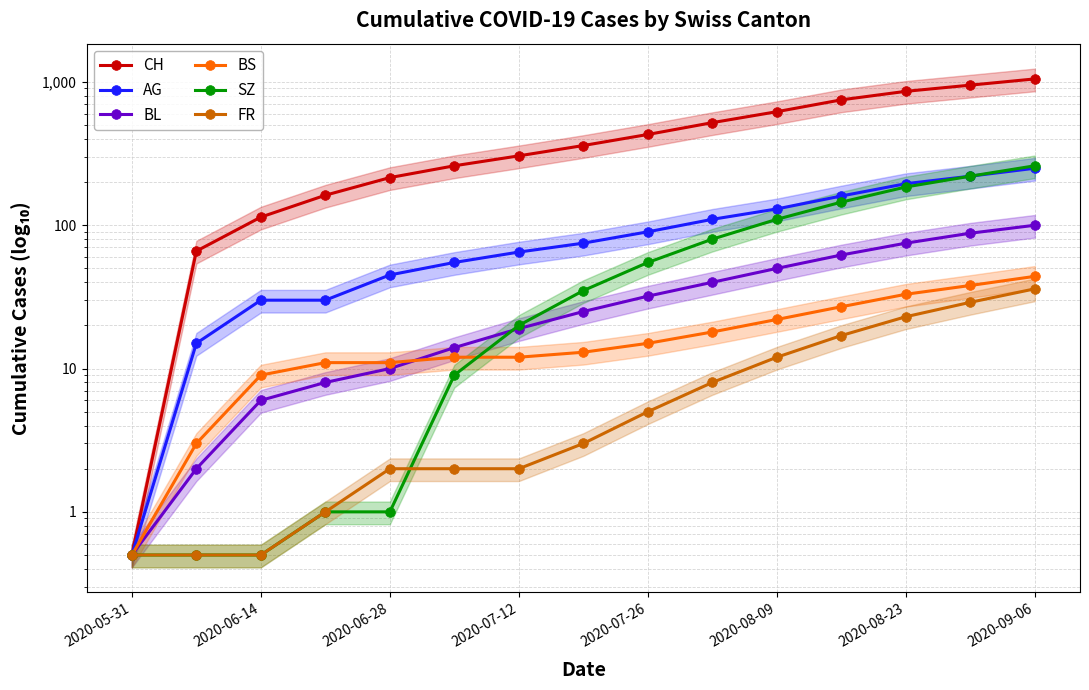

Rank the series by their maximum value, from lowest to highest.

FR, BS, BL, AG, SZ, CH